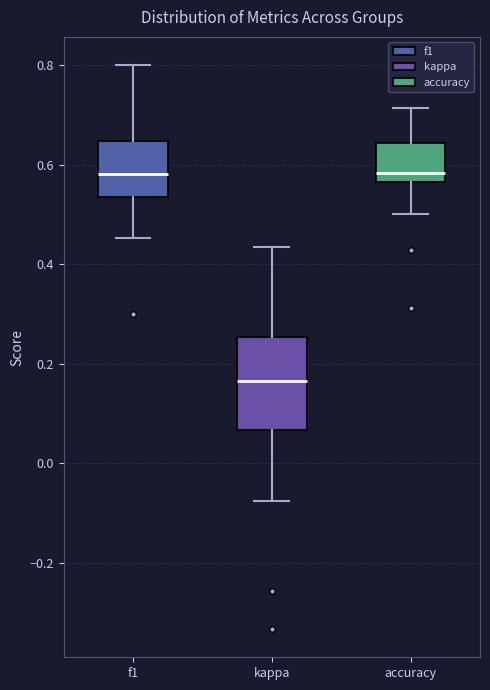

Comparing the boxes themselves (not the whiskers), which one is the tallest?

kappa